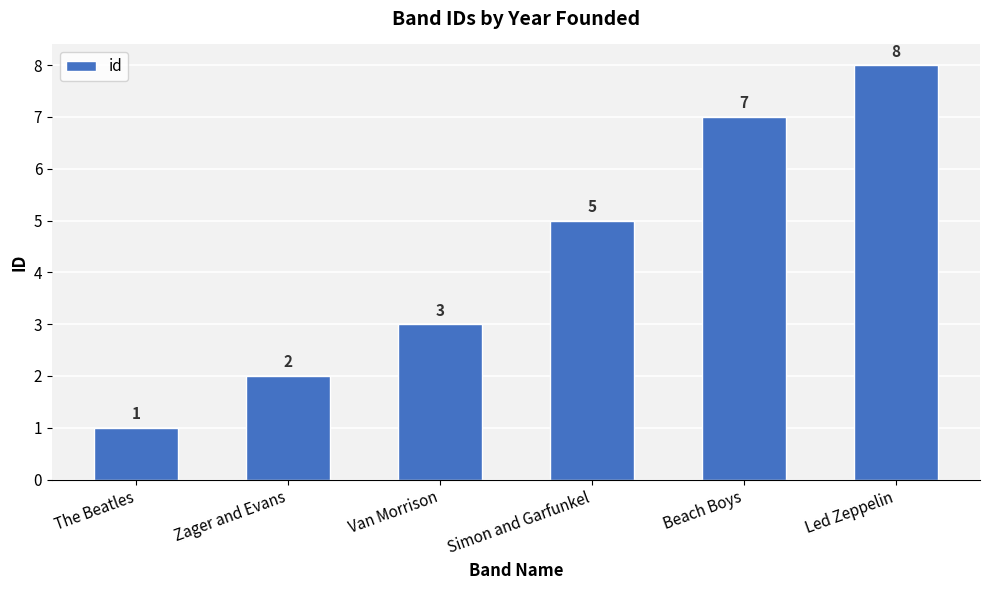

List the labels in order of value, largest first.

Led Zeppelin, Beach Boys, Simon and Garfunkel, Van Morrison, Zager and Evans, The Beatles